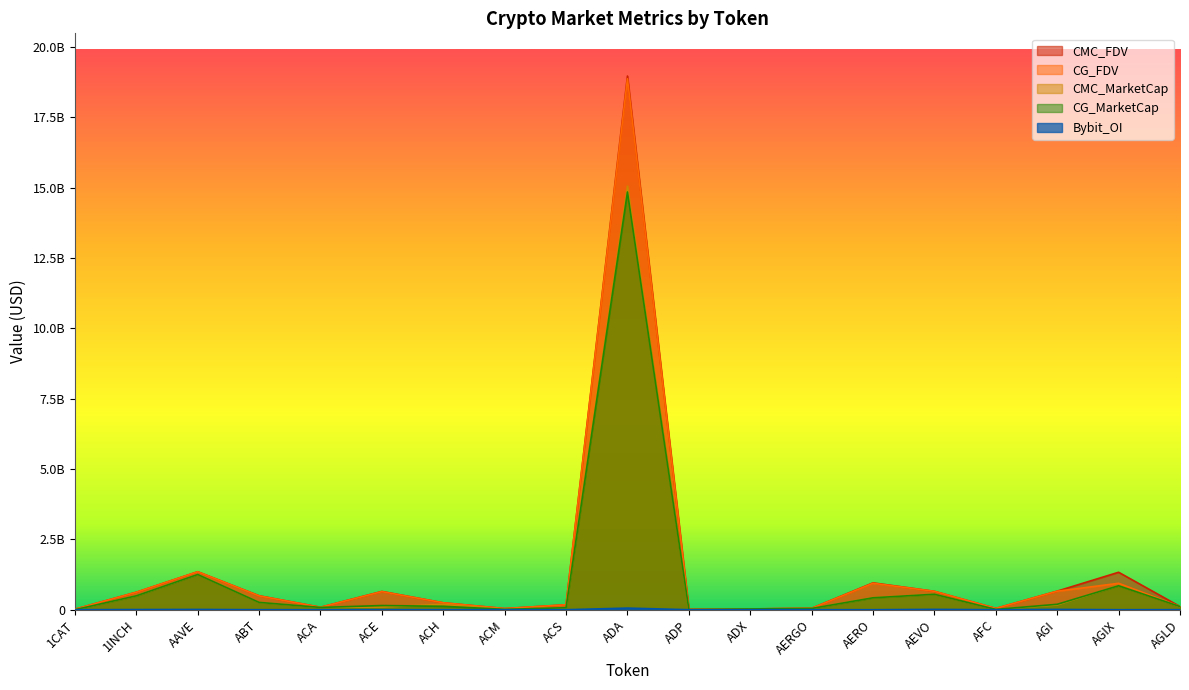

How many data points does each series have?

19